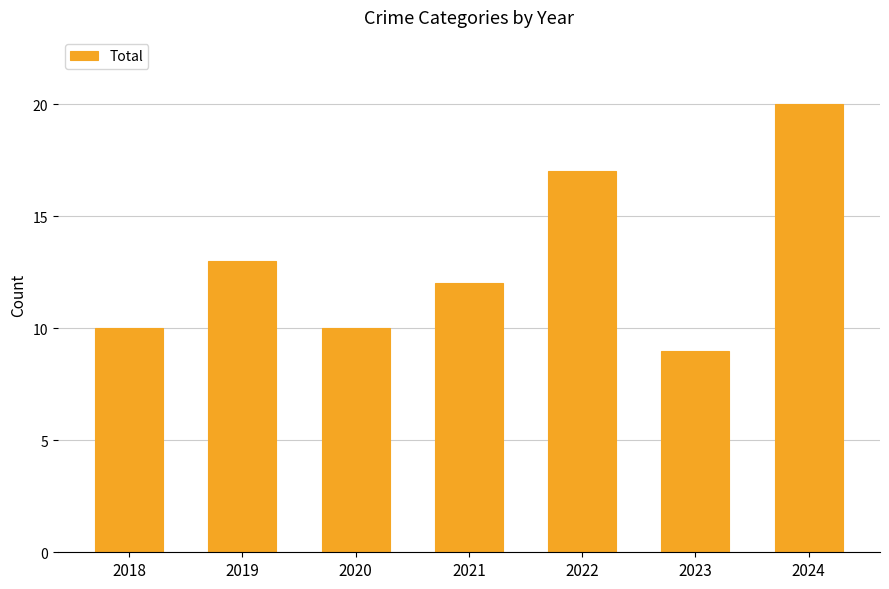

Which has a higher value, 2021 or 2022?

2022